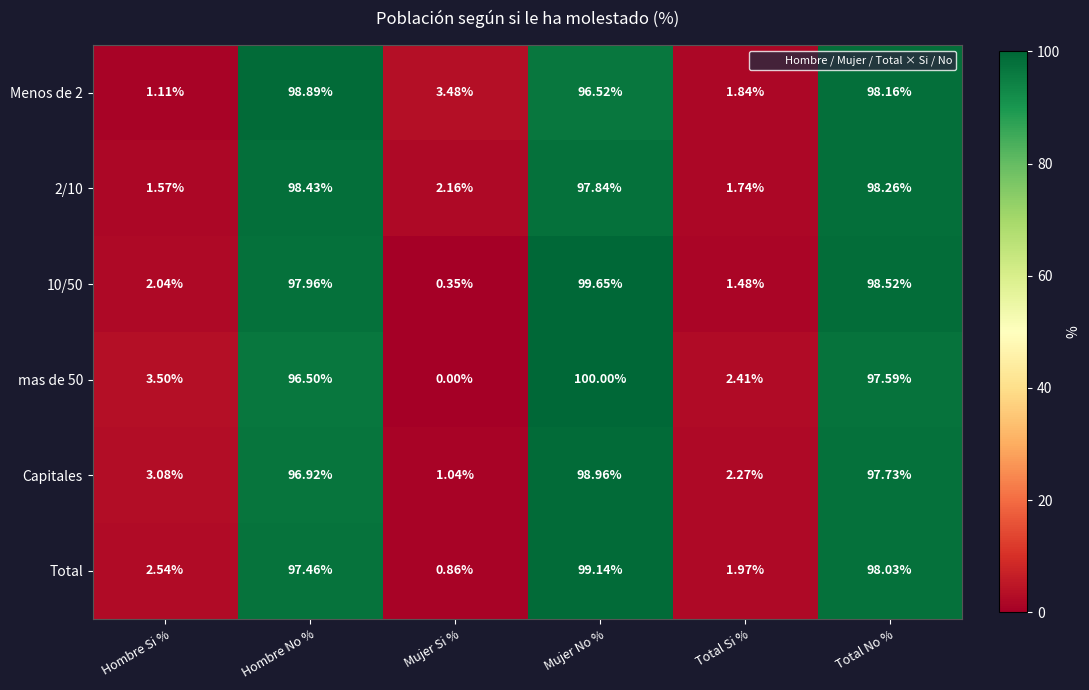

Which series changed the most between Hombre Si % and Hombre No %?

Menos de 2